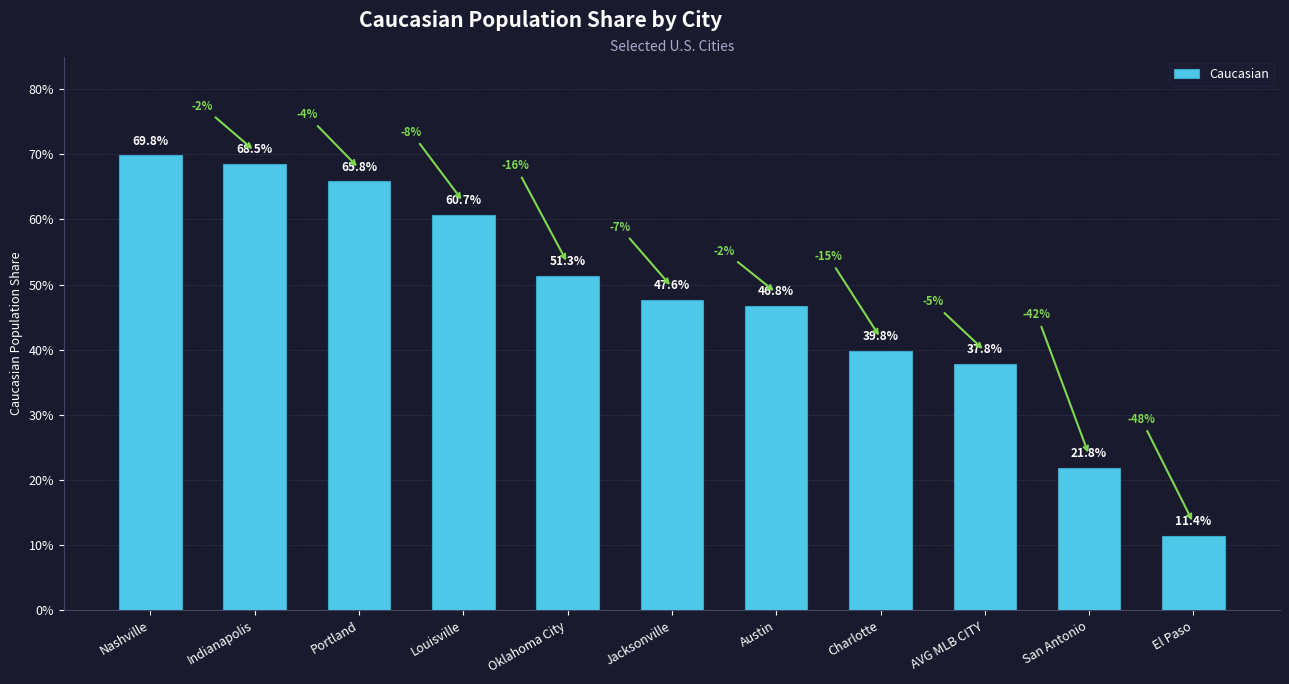

What is the maximum value shown in the chart?

0.7